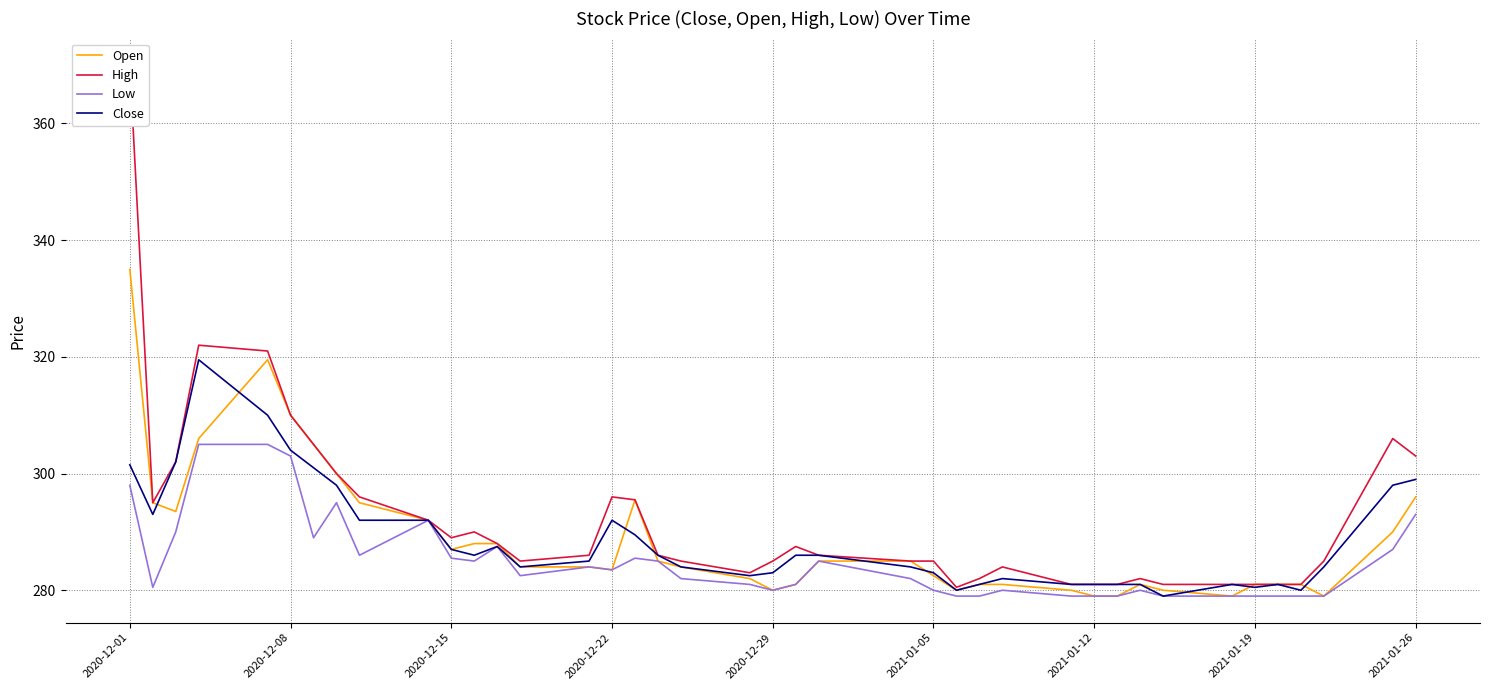

At which label is Close closest to 299?

2021-01-26